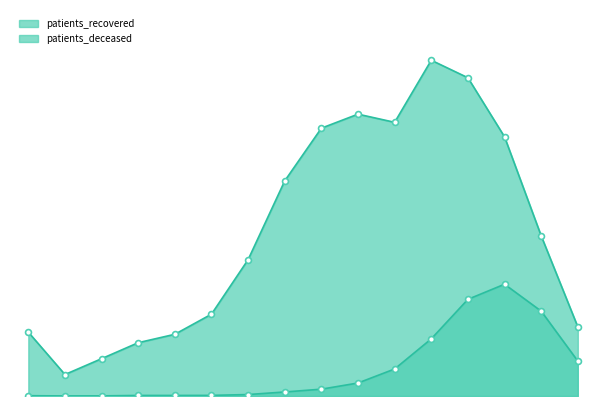

At which category is the sum across all series the highest?

75 - 79